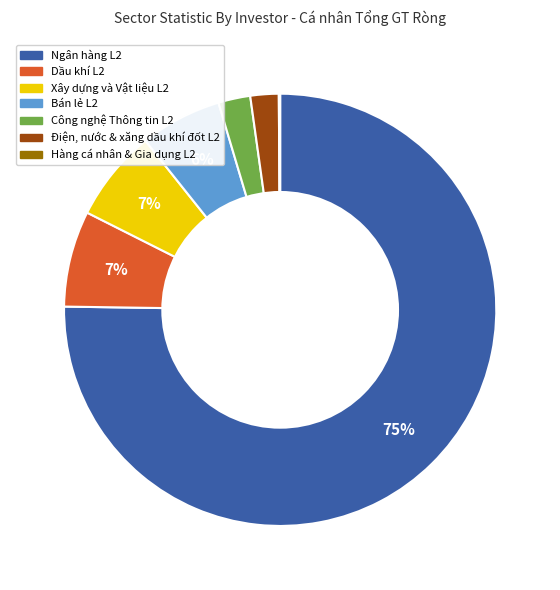

Which category accounts for the majority?

Ngân hàng L2